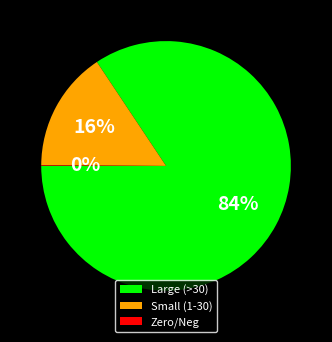

Is the sum of Small (1-30) and Large (>30) greater than half?

Yes